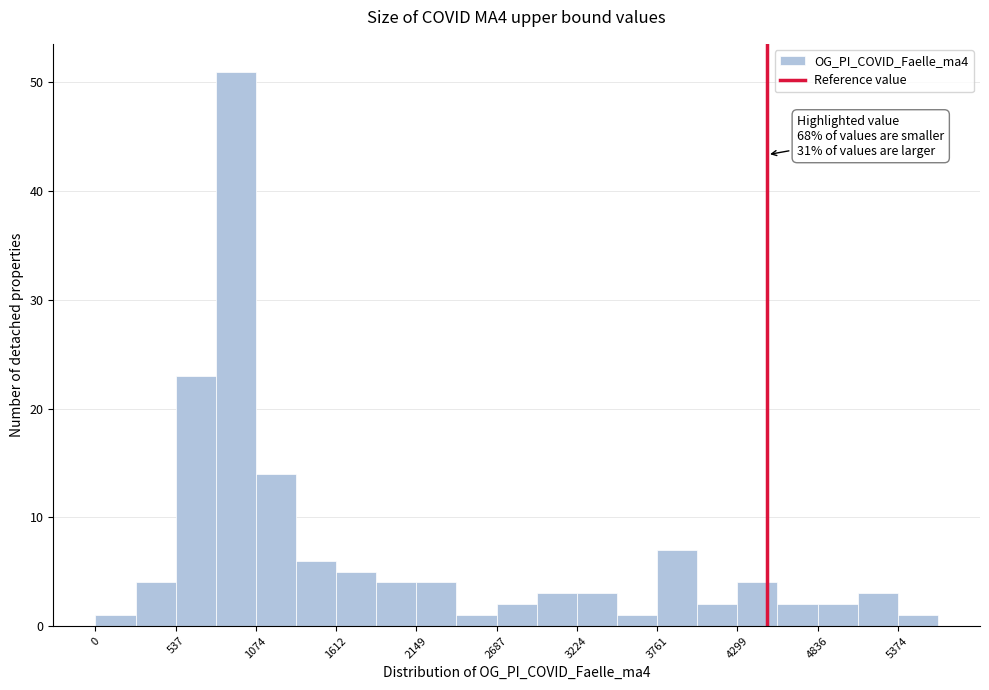

Read against the x-axis, roughly where is the centre of the tallest bar?

900